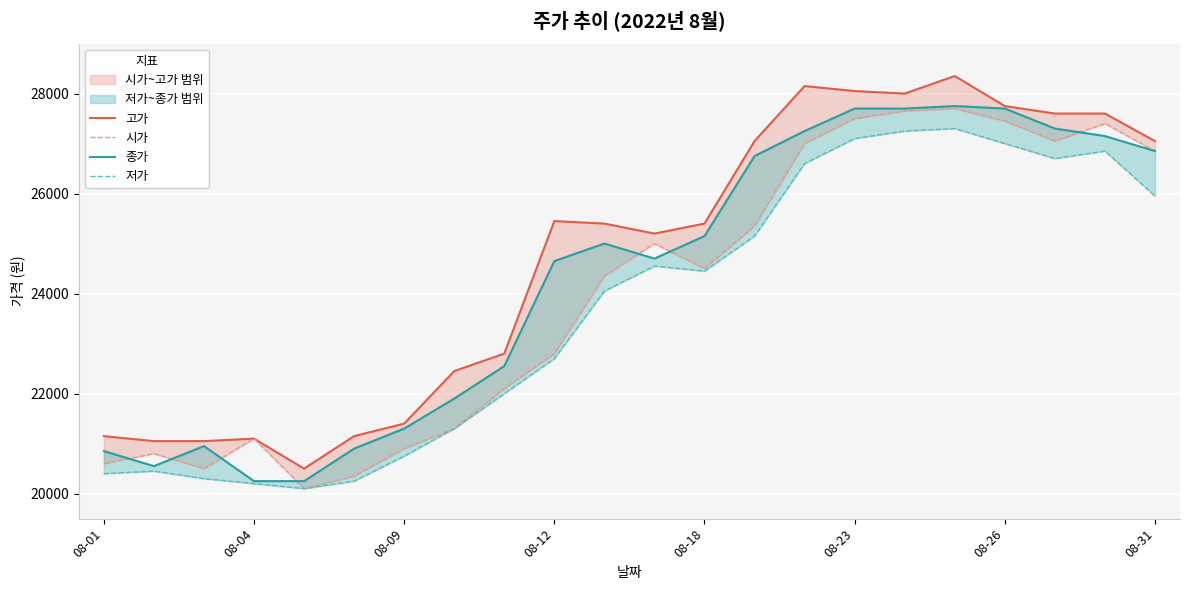

What is the average value of the 고가 series?

24714